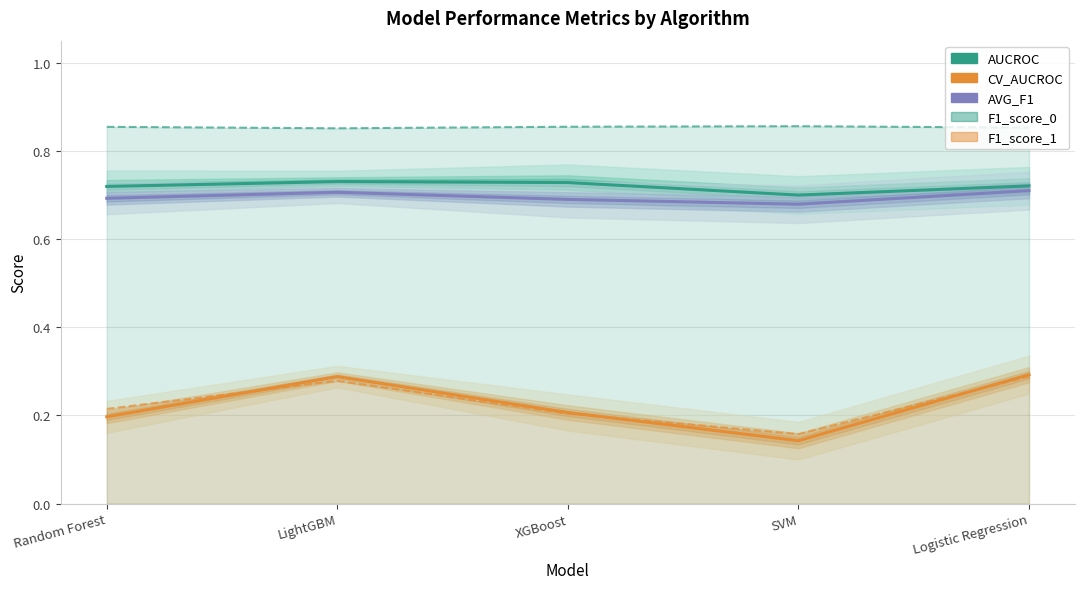

How many lines are shown in the chart?

5